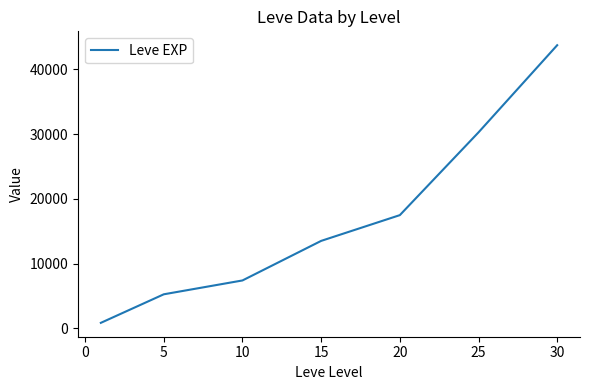

What is the maximum value shown in the chart?

43730.0